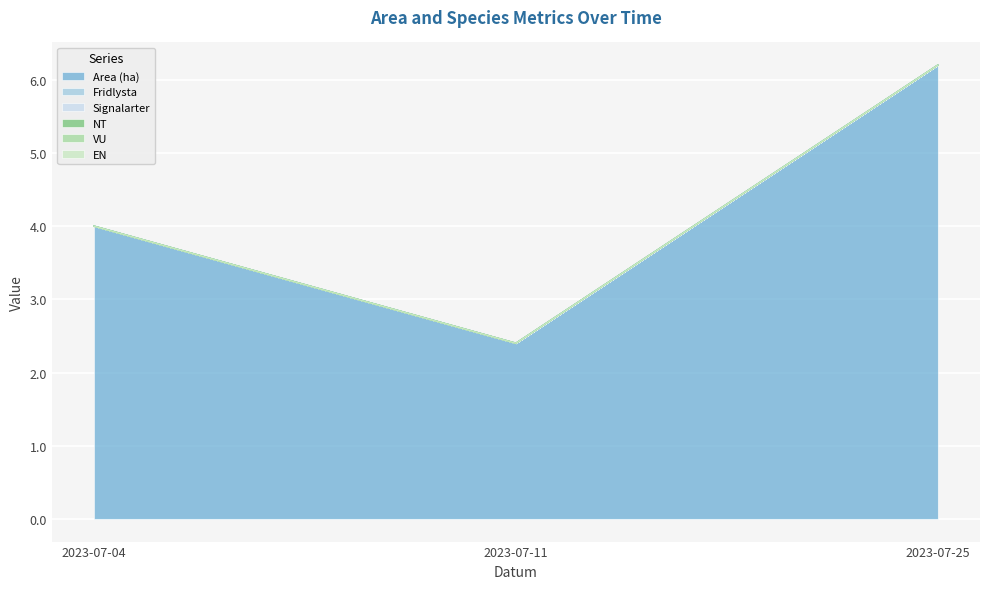

Rank the series at 2023-07-25 from highest to lowest value.

Area (ha), Fridlysta, Signalarter, NT, VU, EN